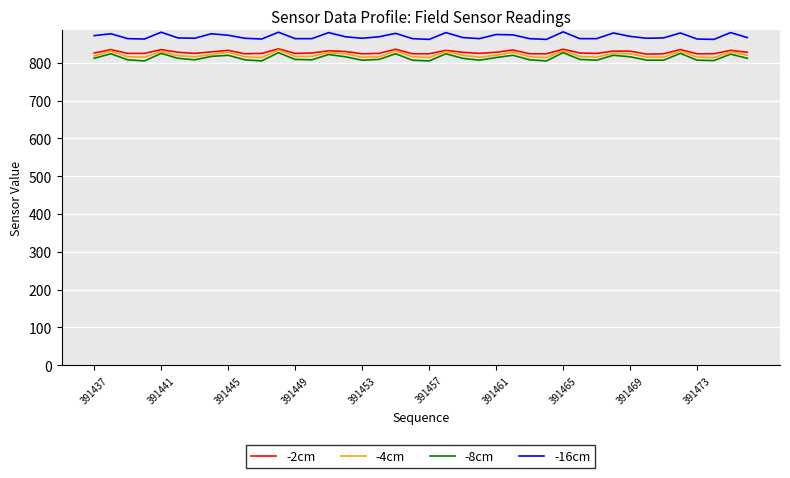

Is this an area chart (filled region under the line)?

No